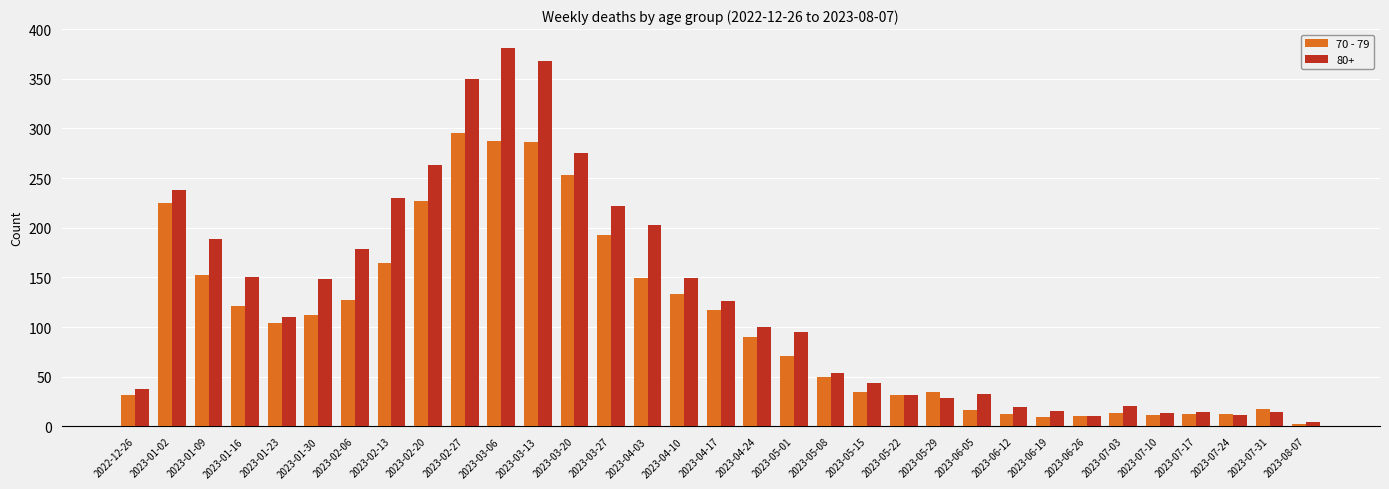

What is the sum of all 80+ values?

4135